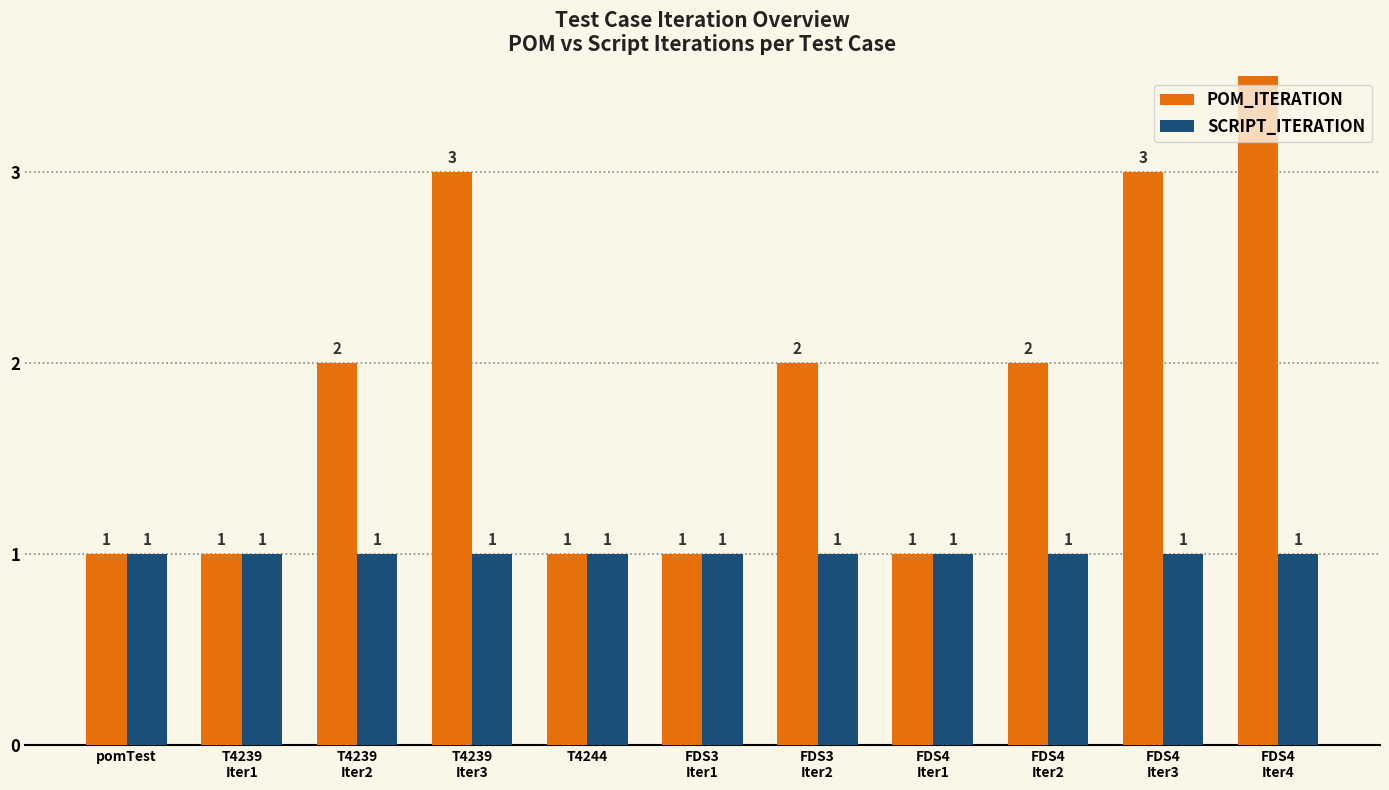

Reading left to right, transcribe all the data shown in this chart.

POM_ITERATION: pomTest=1	T4239
Iter1=1	T4239
Iter2=2	T4239
Iter3=3	T4244=1	FDS3
Iter1=1	FDS3
Iter2=2	FDS4
Iter1=1	FDS4
Iter2=2	FDS4
Iter3=3	FDS4
Iter4=4
SCRIPT_ITERATION: pomTest=1	T4239
Iter1=1	T4239
Iter2=1	T4239
Iter3=1	T4244=1	FDS3
Iter1=1	FDS3
Iter2=1	FDS4
Iter1=1	FDS4
Iter2=1	FDS4
Iter3=1	FDS4
Iter4=1